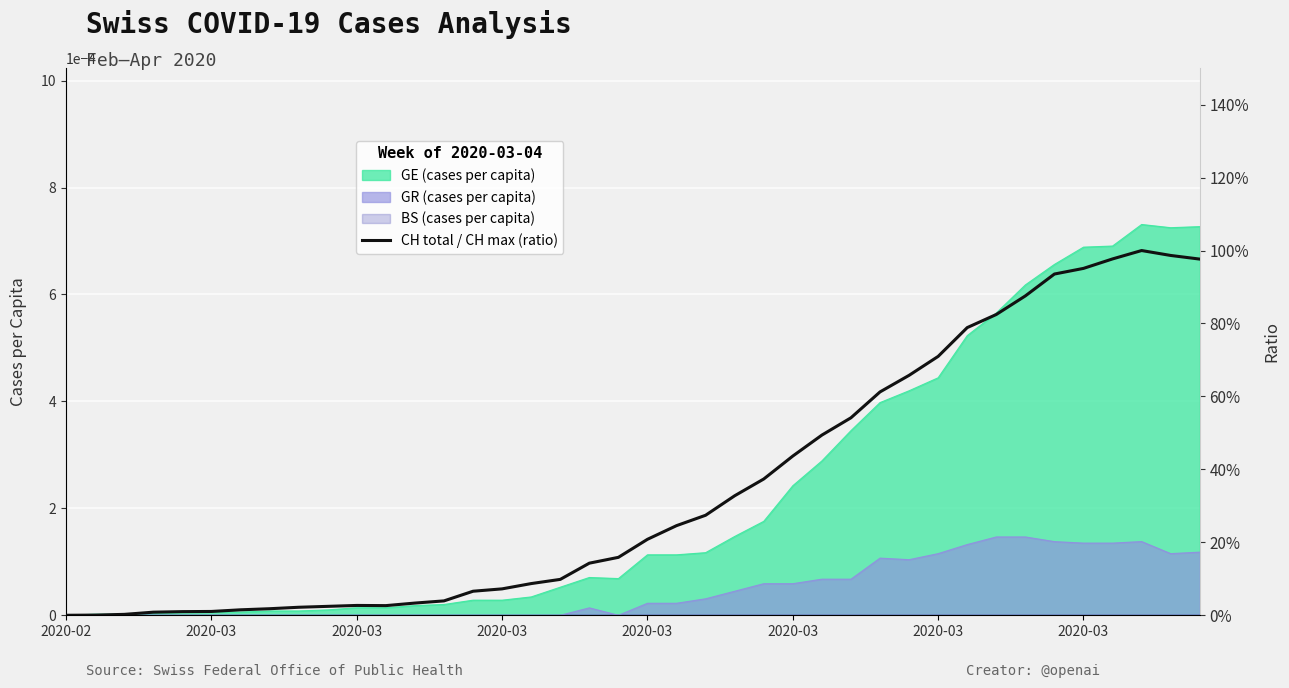

How many points are lower than both their immediate neighbors (excluding endpoints)?

1